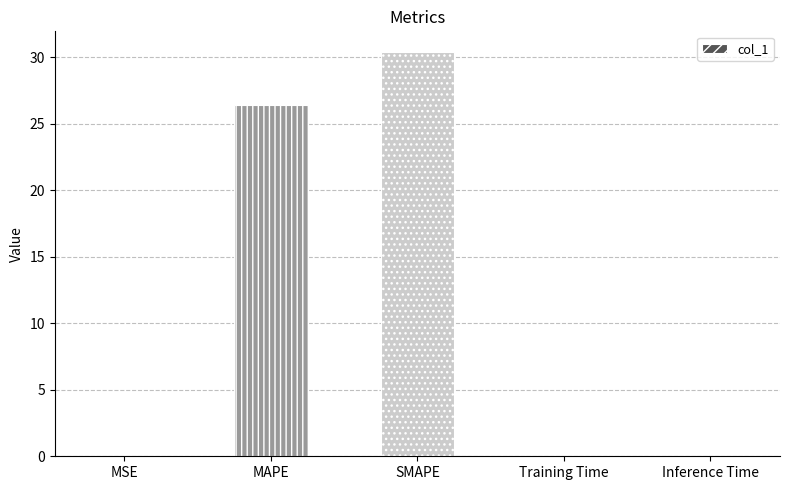

Which has a higher value, MAPE or Training Time?

MAPE